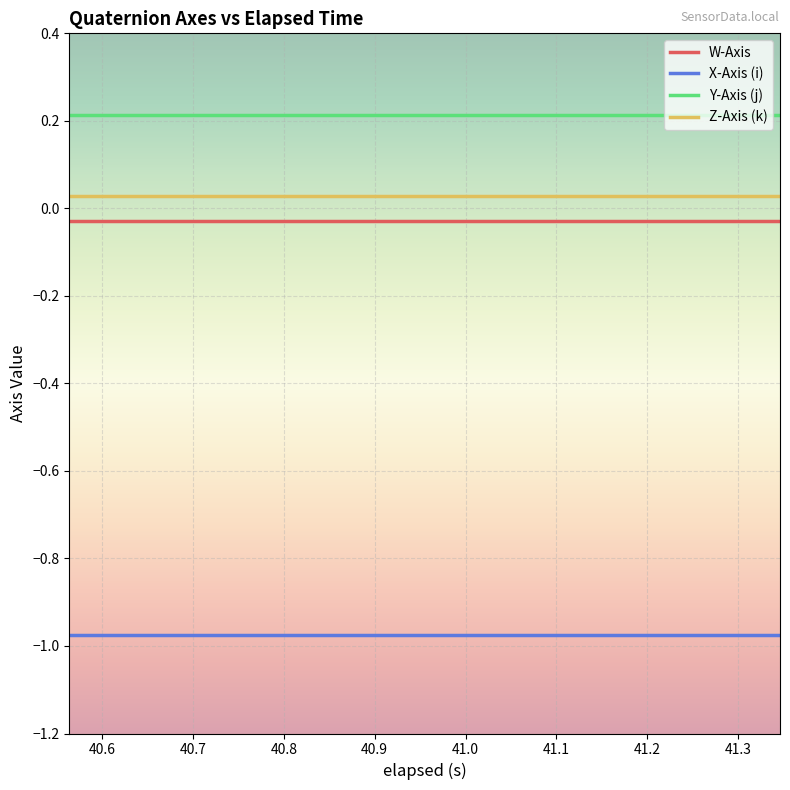

True or false: W-Axis and Y-Axis (j) intersect in this chart.

False